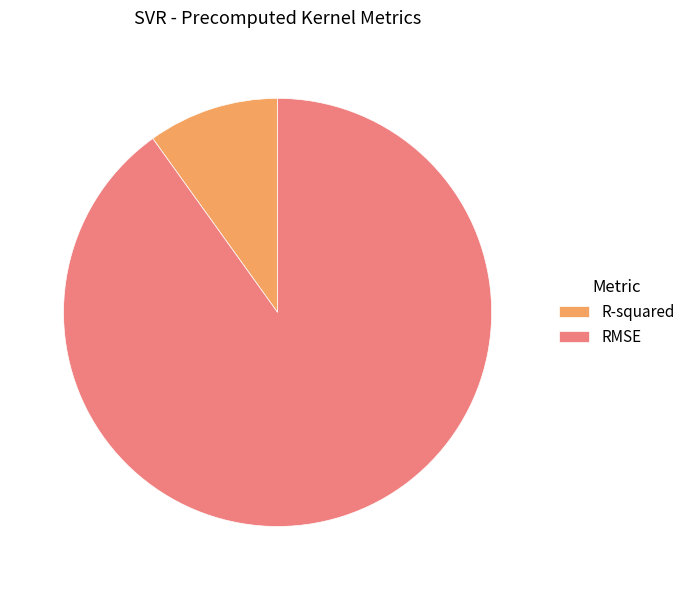

Between R-squared and RMSE, which is larger?

RMSE